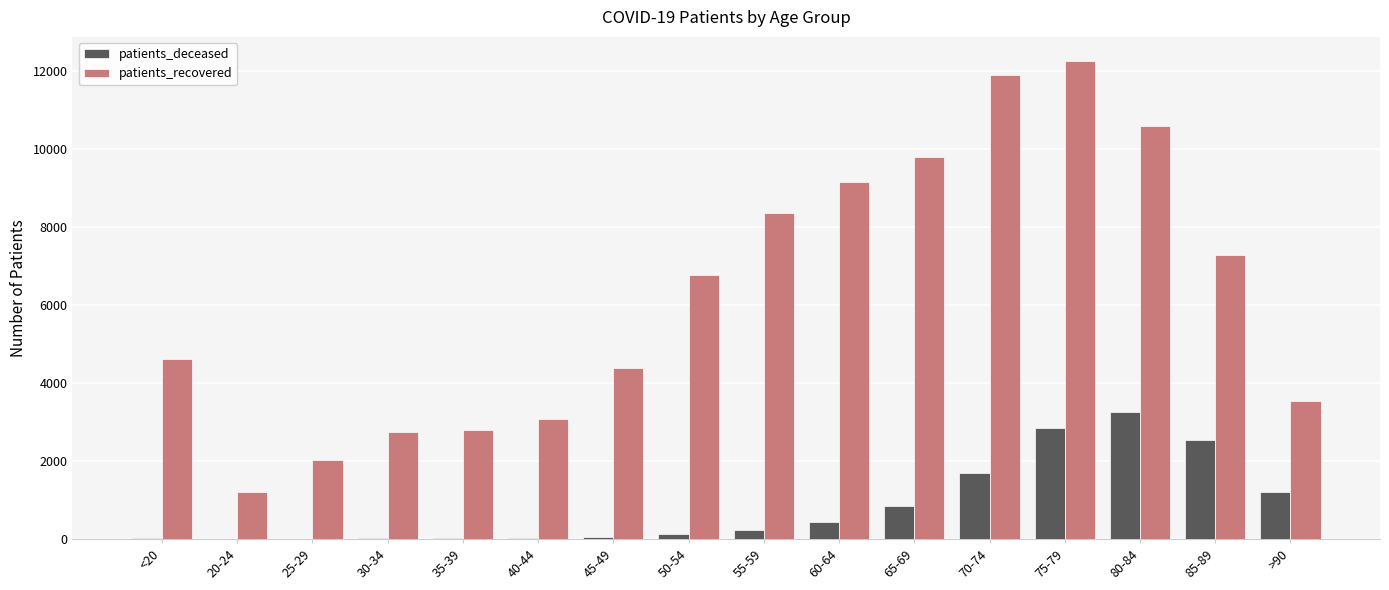

What is the maximum value shown in the chart?

12269